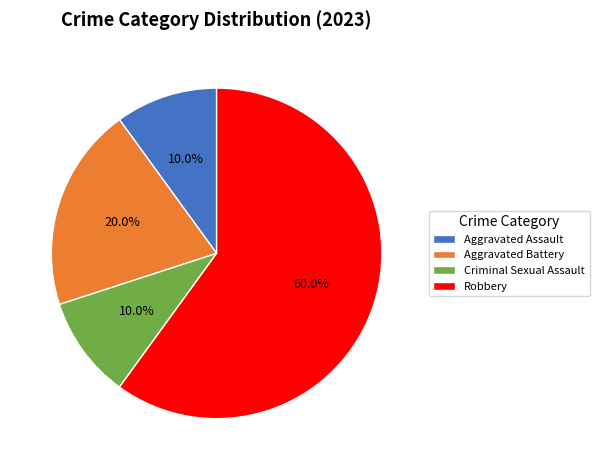

Is it true that Aggravated Battery is 31% of the pie?

False